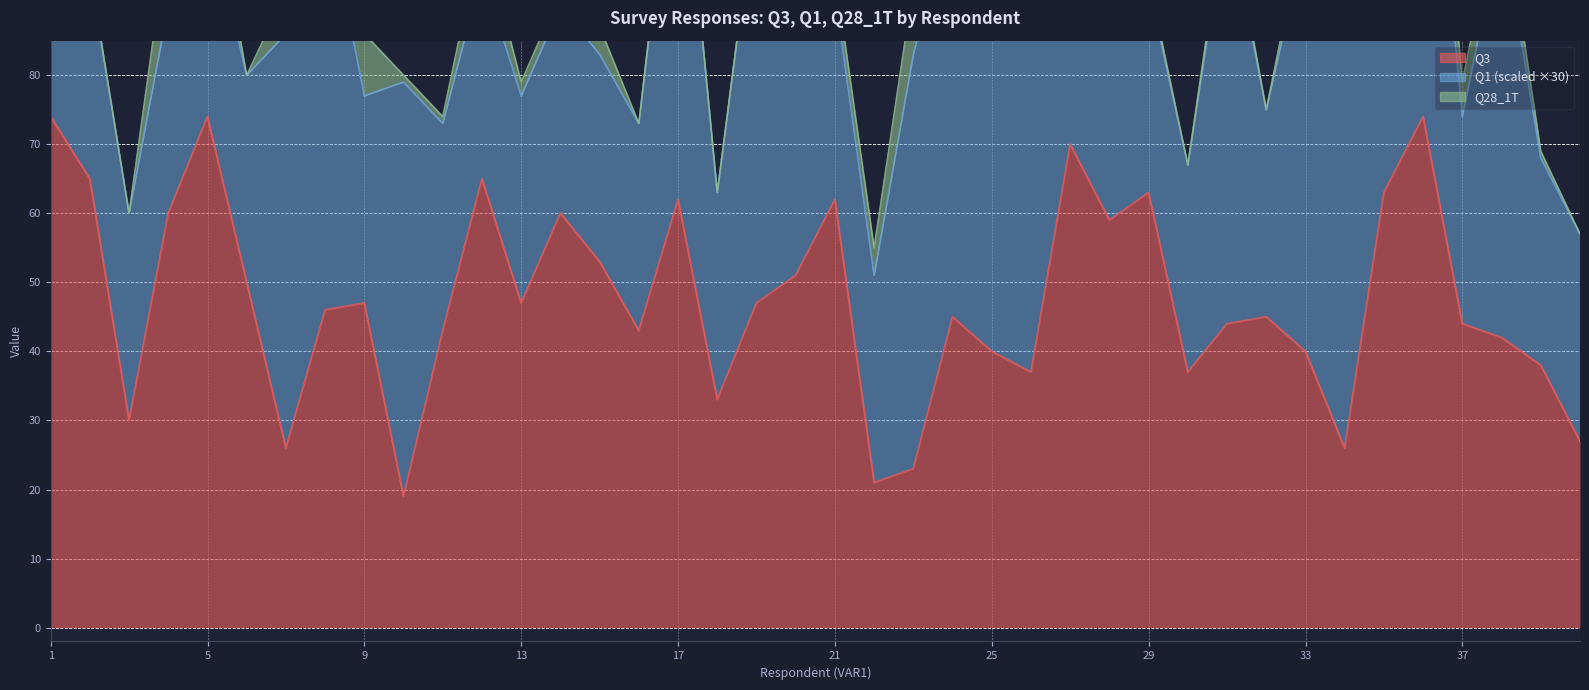

Does the chart have visible grid lines?

Yes